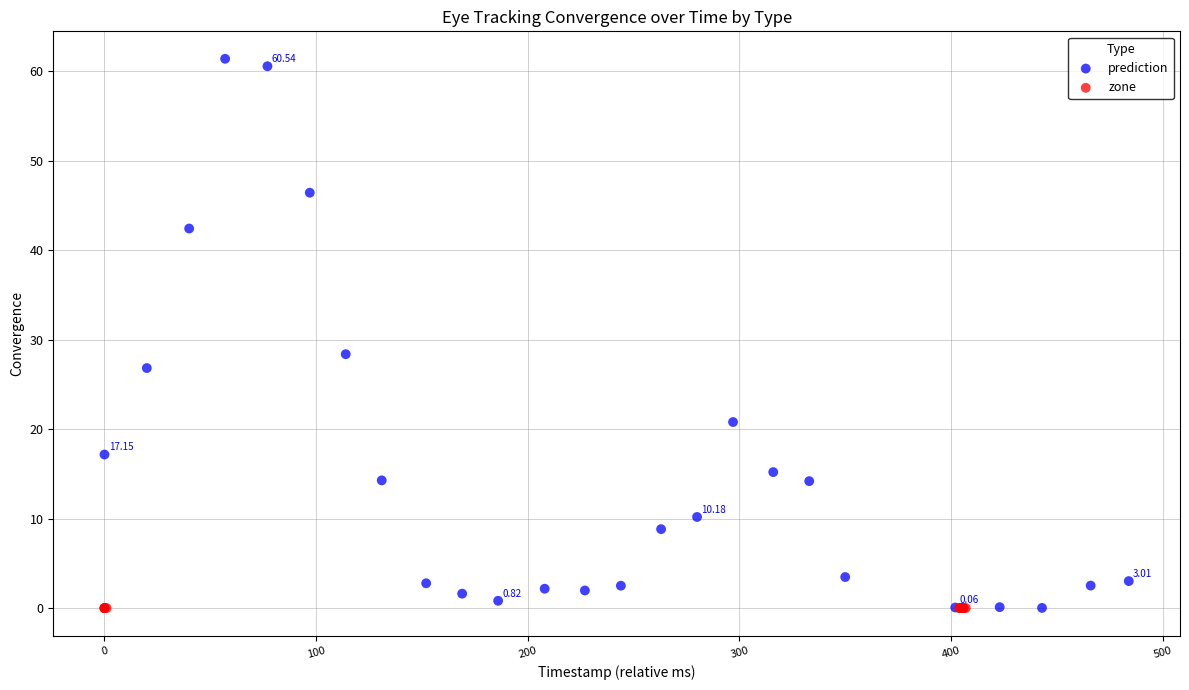

Which series reaches the maximum Y coordinate?

prediction